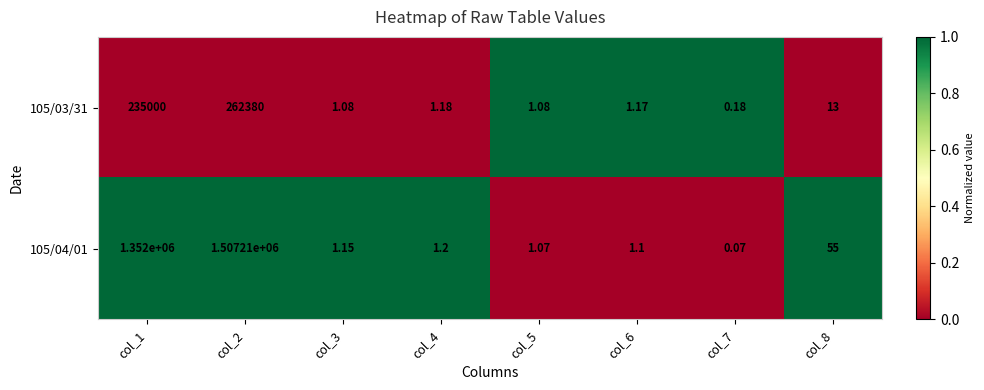

Is the value of 105/03/31 at col_8 greater than the value of 105/04/01 at col_6?

Yes